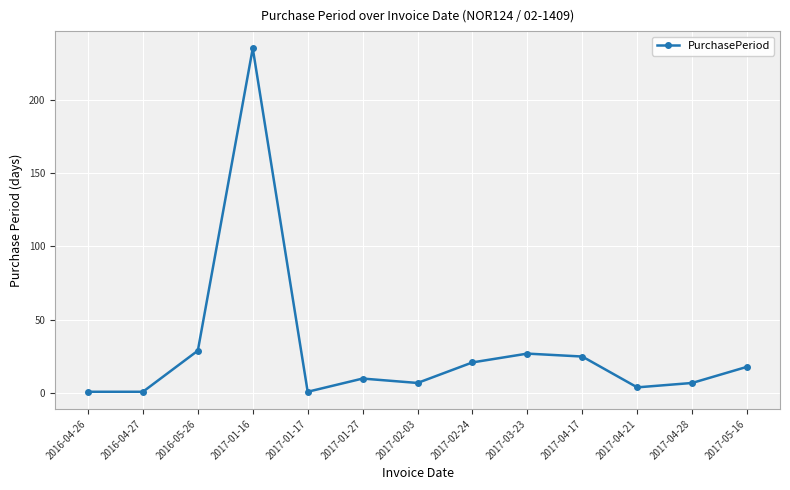

At which category does the chart reach its peak across all series?

2017-01-16